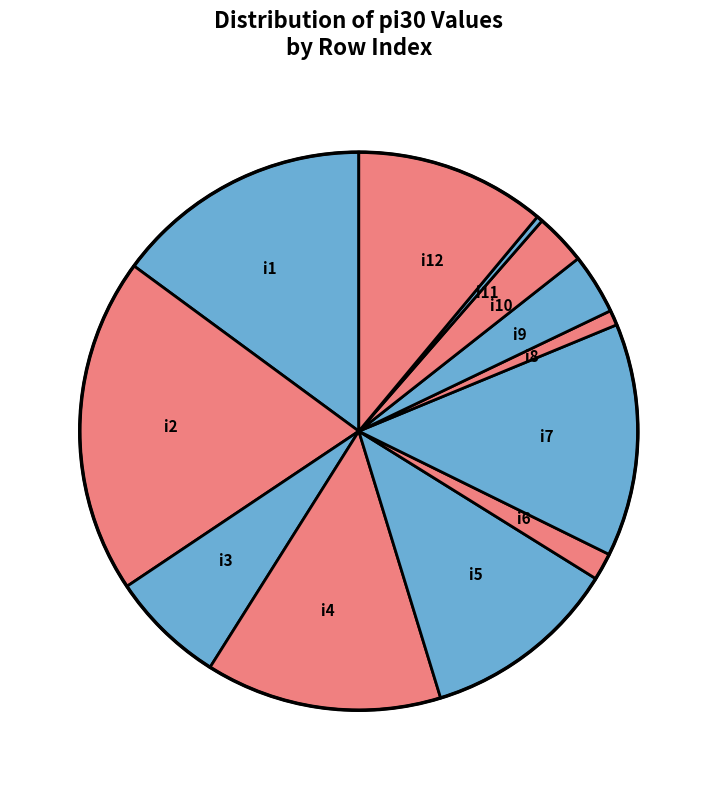

Is i9 the majority of the pie?

No